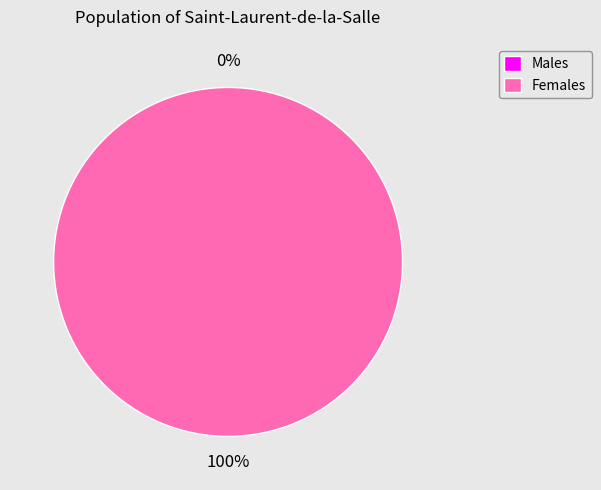

Which has a higher value, 1467986680 or 1456872561?

1467986680